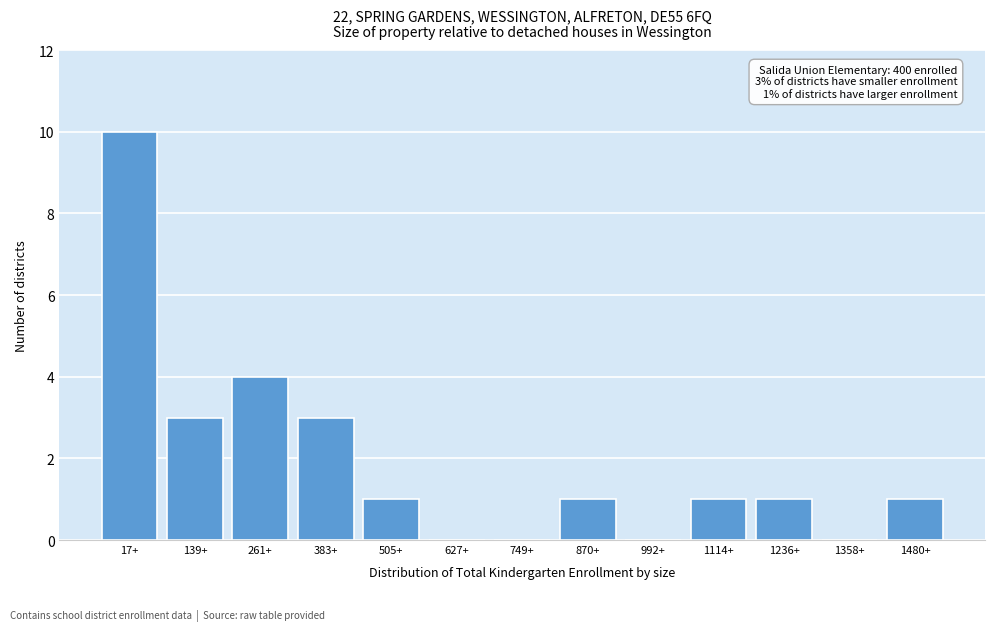

Reading left to right, transcribe all the data shown in this chart.

17+=10	139+=3	261+=4	383+=3	505+=1	627+=0	749+=0	870+=1	992+=0	1114+=1	1236+=1	1358+=0	1480+=1